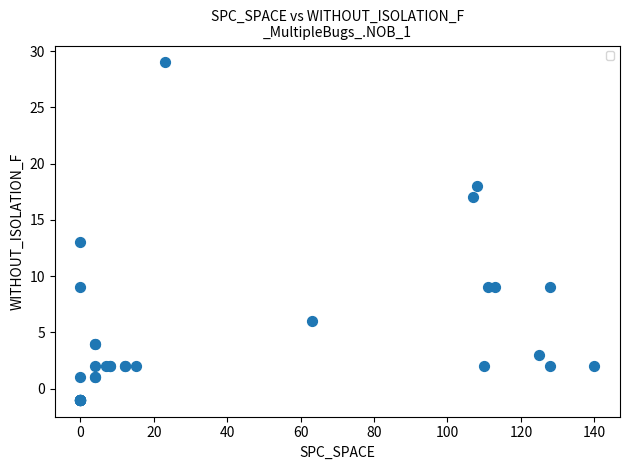

What Y value in the scatter plot is closest to 14?

13